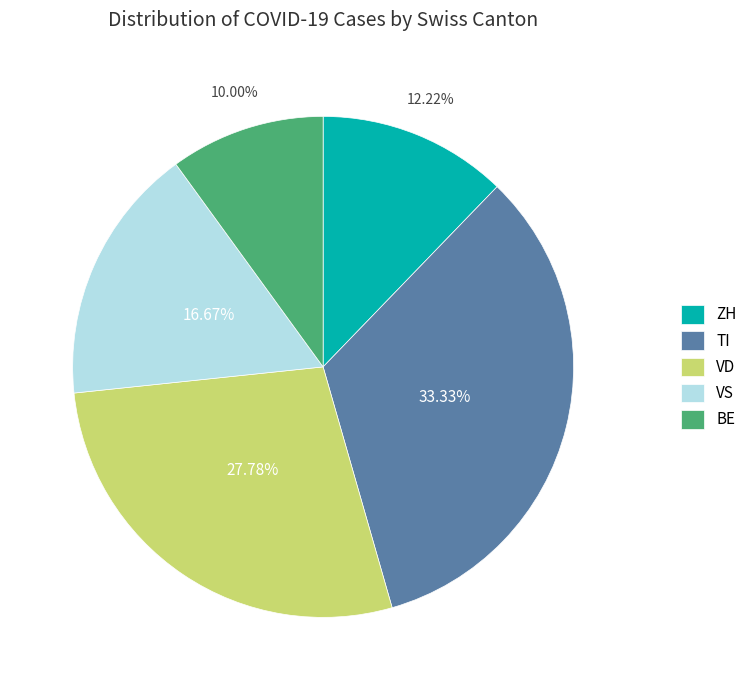

Does any single category account for the majority?

No